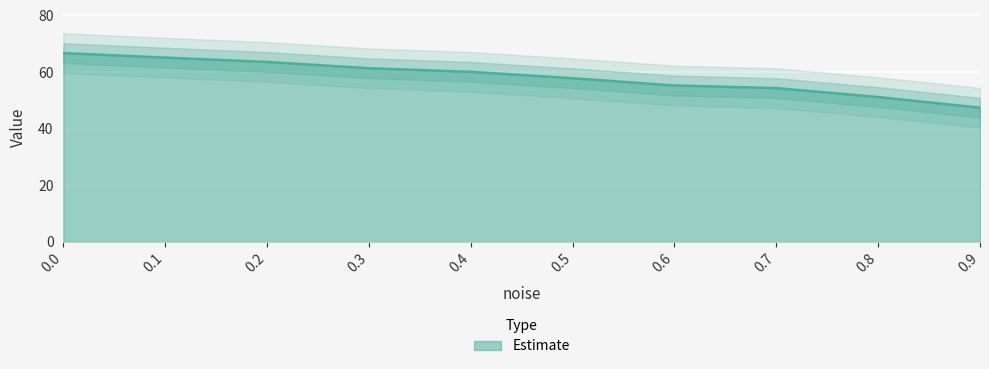

Reading left to right, extract all data points from this chart.

0.0=66.7	0.1=65.1	0.2=63.6	0.3=61.4	0.4=60.1	0.5=57.8	0.6=55.3	0.7=54.3	0.8=51.2	0.9=47.4